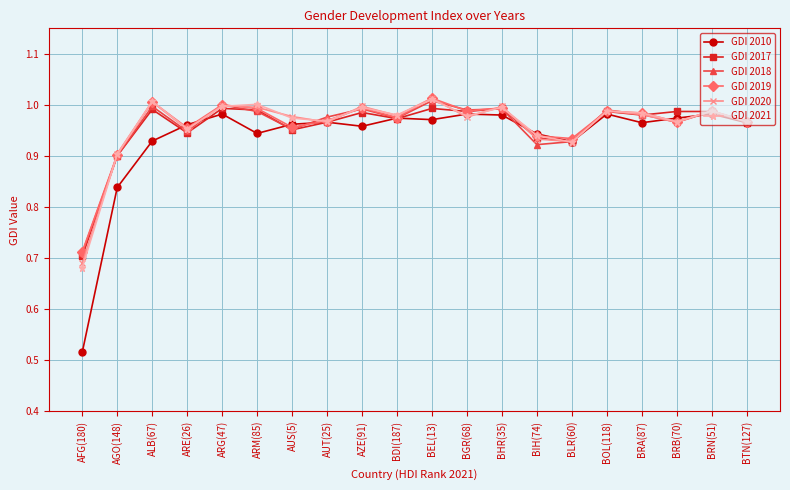

What is the total value across all series at BRA(87)?

5.9